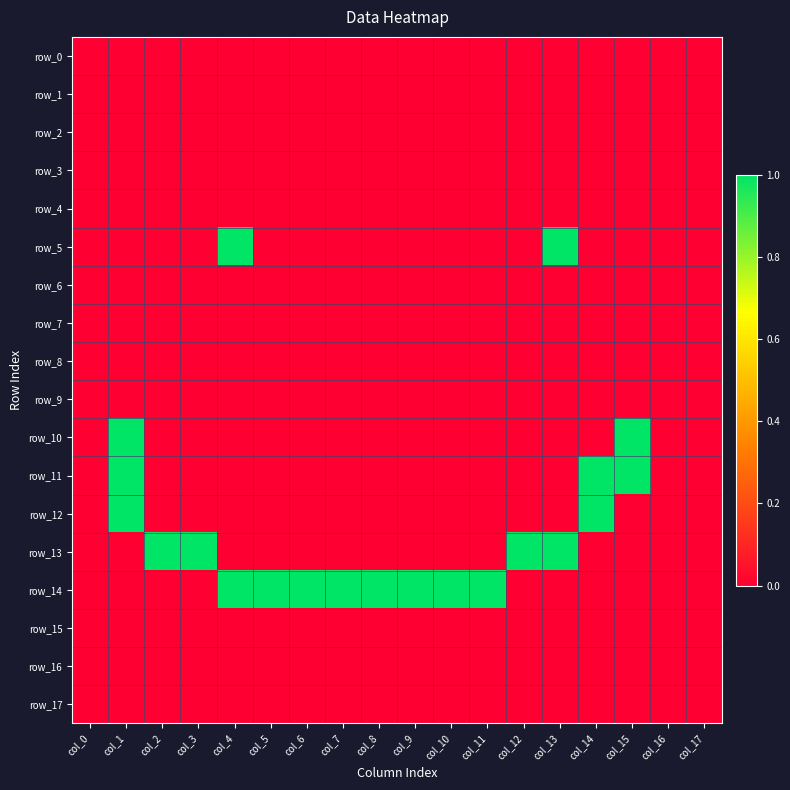

Reading left to right, what are all the values shown in this chart?

row_0: 0	0	0	0	0	0	0	0	0	0	0	0	0	0	0	0	0	0
row_1: 0	0	0	0	0	0	0	0	0	0	0	0	0	0	0	0	0	0
row_2: 0	0	0	0	0	0	0	0	0	0	0	0	0	0	0	0	0	0
row_3: 0	0	0	0	0	0	0	0	0	0	0	0	0	0	0	0	0	0
row_4: 0	0	0	0	0	0	0	0	0	0	0	0	0	0	0	0	0	0
row_5: 0	0	0	0	1	0	0	0	0	0	0	0	0	1	0	0	0	0
row_6: 0	0	0	0	0	0	0	0	0	0	0	0	0	0	0	0	0	0
row_7: 0	0	0	0	0	0	0	0	0	0	0	0	0	0	0	0	0	0
row_8: 0	0	0	0	0	0	0	0	0	0	0	0	0	0	0	0	0	0
row_9: 0	0	0	0	0	0	0	0	0	0	0	0	0	0	0	0	0	0
row_10: 0	1	0	0	0	0	0	0	0	0	0	0	0	0	0	1	0	0
row_11: 0	1	0	0	0	0	0	0	0	0	0	0	0	0	1	1	0	0
row_12: 0	1	0	0	0	0	0	0	0	0	0	0	0	0	1	0	0	0
row_13: 0	0	1	1	0	0	0	0	0	0	0	0	1	1	0	0	0	0
row_14: 0	0	0	0	1	1	1	1	1	1	1	1	0	0	0	0	0	0
row_15: 0	0	0	0	0	0	0	0	0	0	0	0	0	0	0	0	0	0
row_16: 0	0	0	0	0	0	0	0	0	0	0	0	0	0	0	0	0	0
row_17: 0	0	0	0	0	0	0	0	0	0	0	0	0	0	0	0	0	0